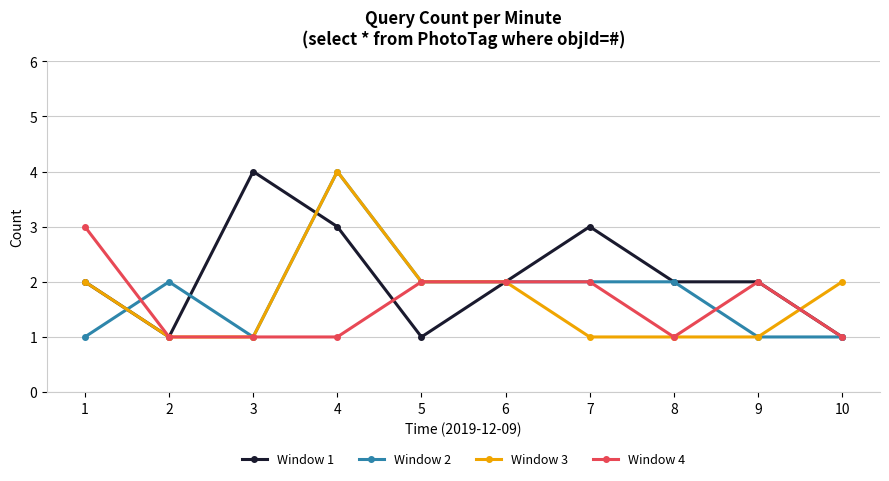

True or false: Window 2 has more than 1 points higher than both neighbors.

True